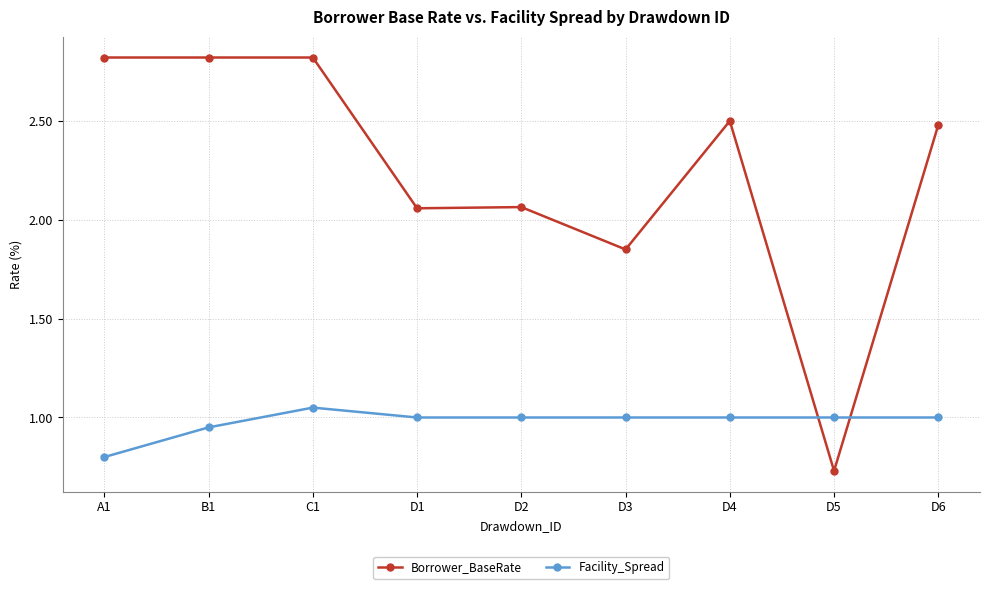

What is the label of the 5th point from the left?

D2